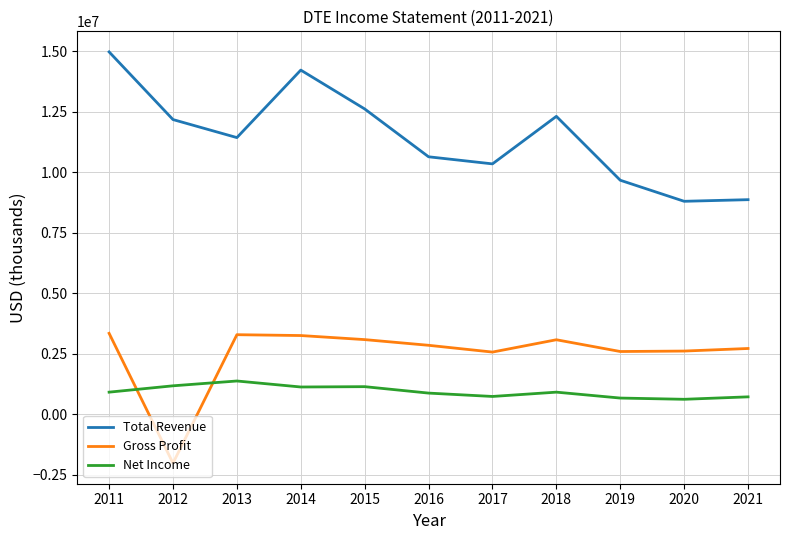

What is the difference between the highest and lowest values at 2012?

14197000